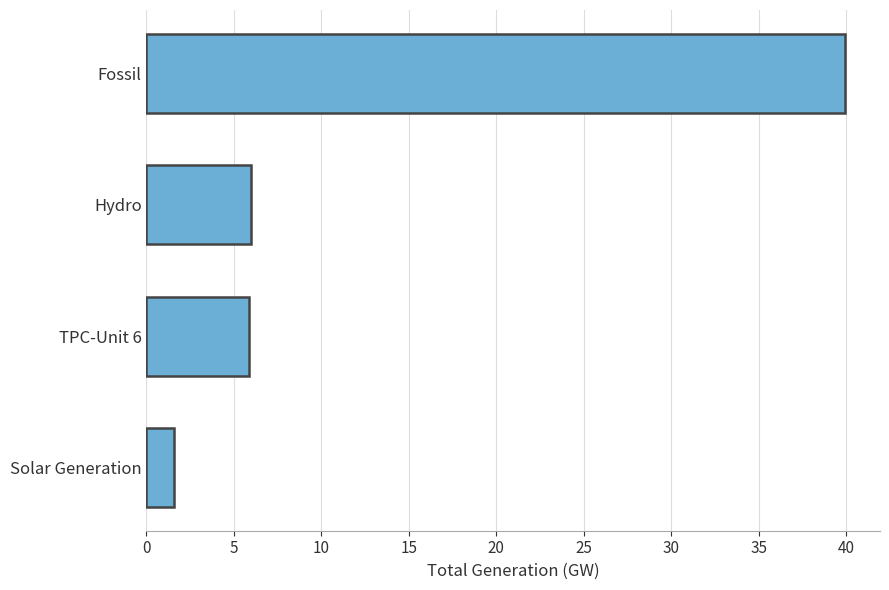

What is the change in value from Hydro to Solar Generation?

-4.4